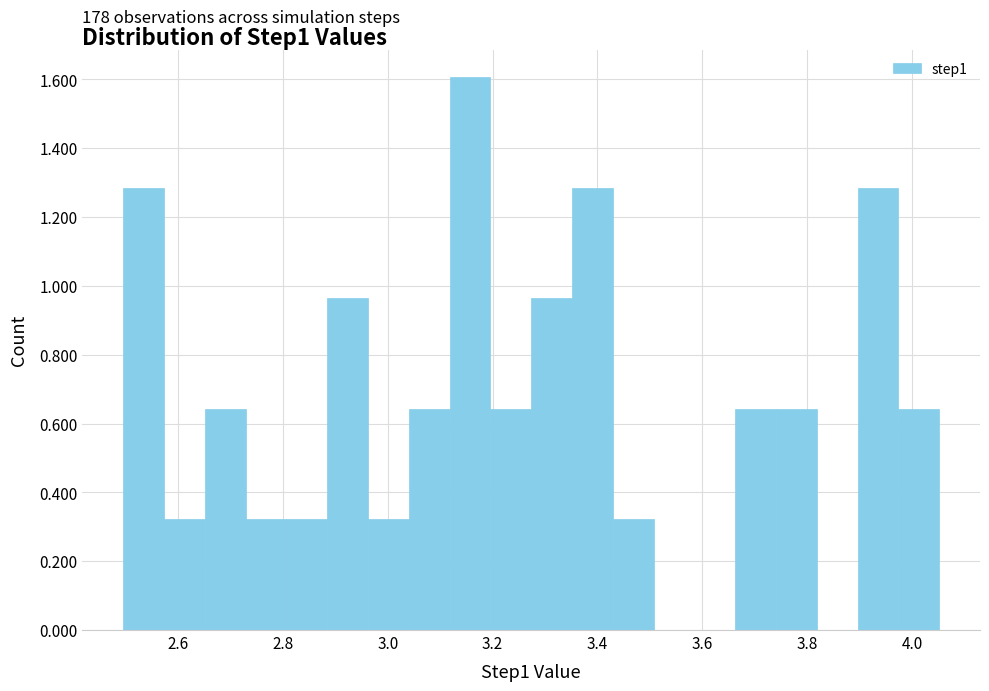

Around what value on the x-axis is the tallest bar? Give the approximate position of its centre, as read against the axis.

3.16